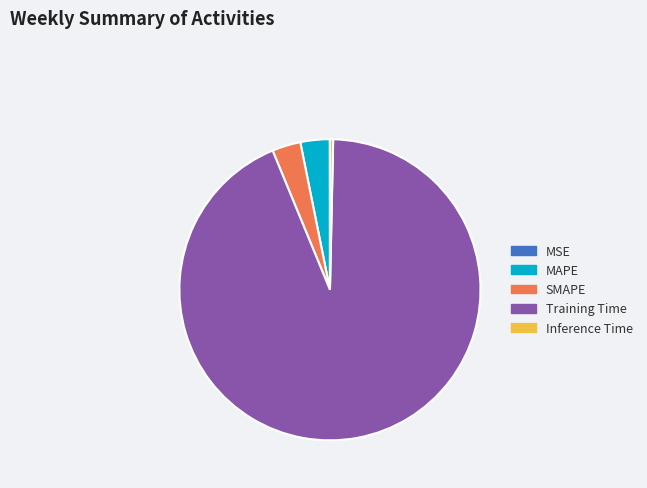

True or false: Training Time accounts for 88% of the total.

False